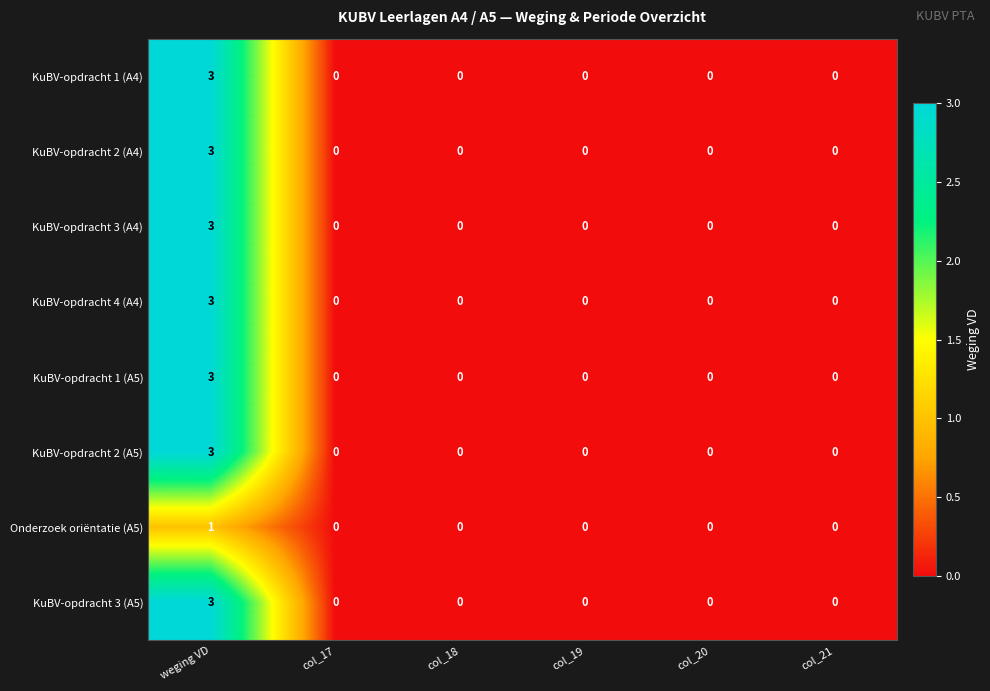

Is the value of KuBV-opdracht 2 (A4) at weging VD greater than the value of KuBV-opdracht 3 (A4) at col_17?

Yes